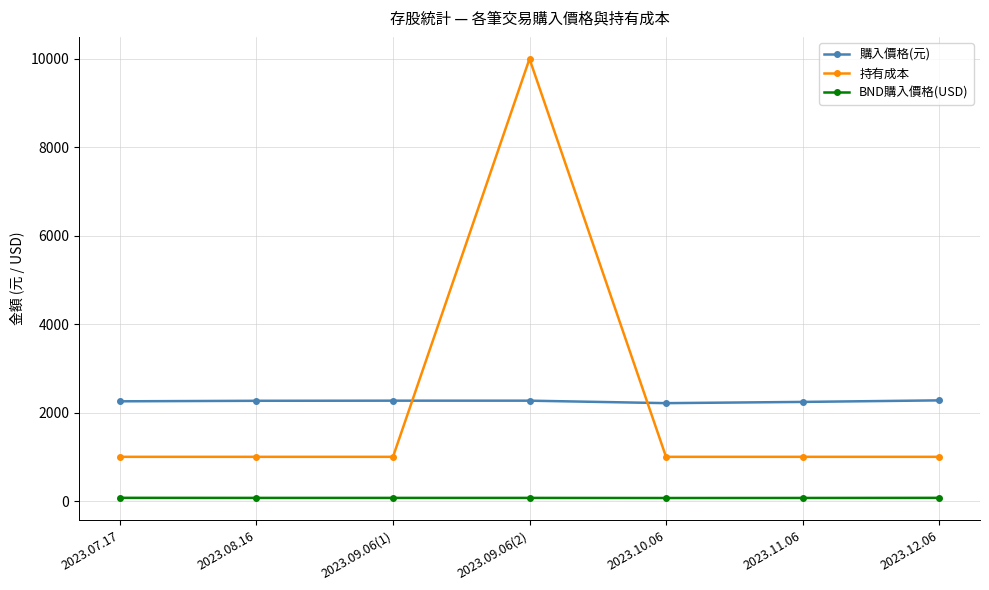

Which series has the largest range (max minus min)?

持有成本